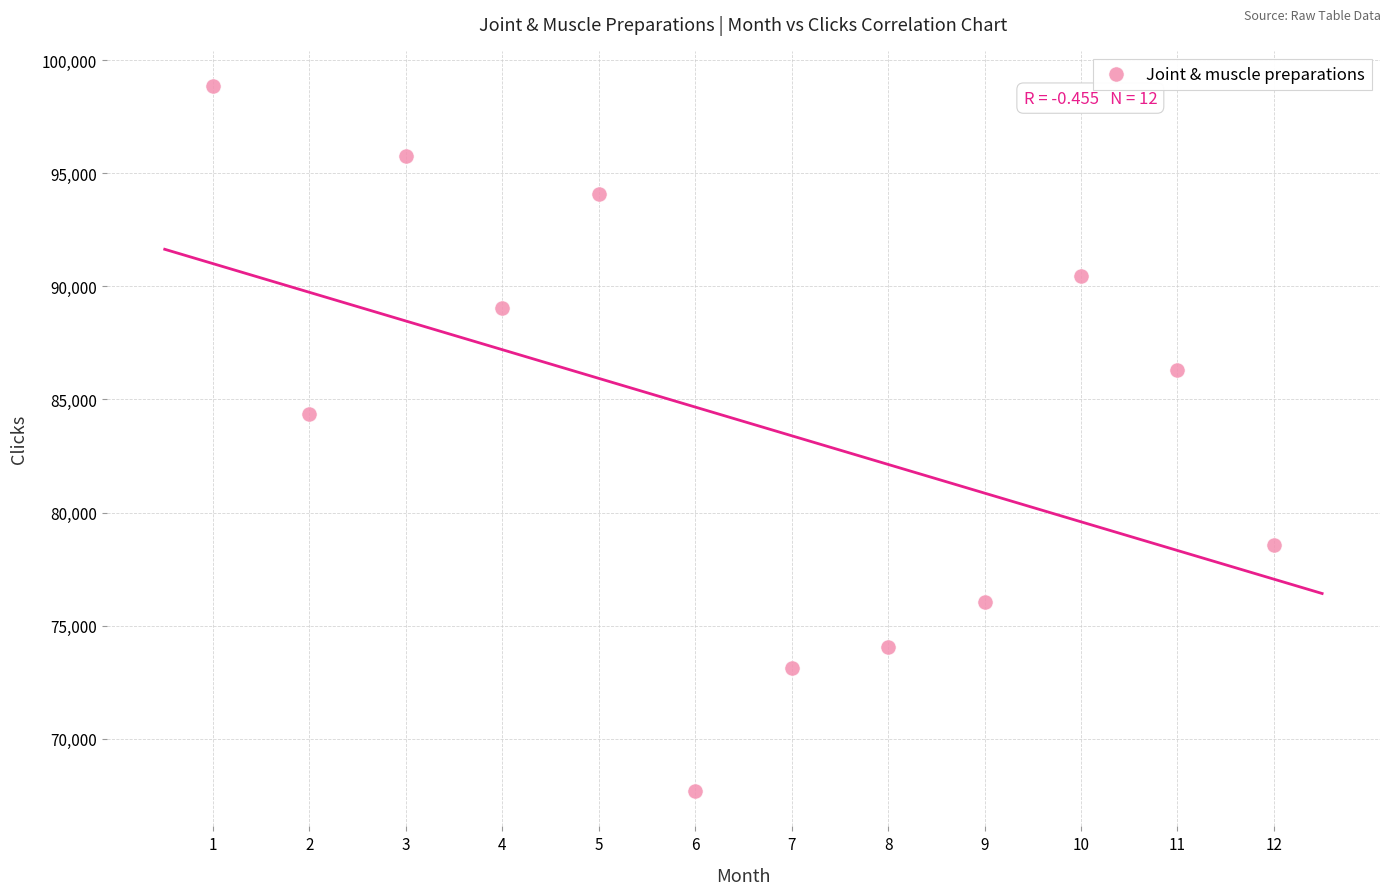

What Y value in the scatter plot is closest to 83267?

84361